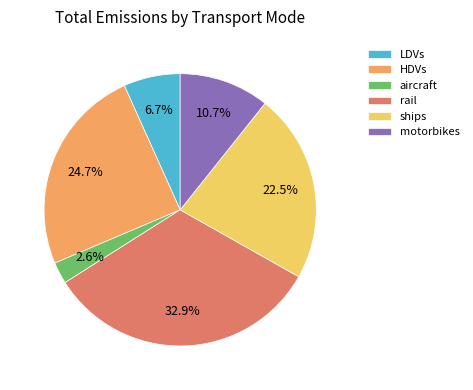

Is there a majority slice in this chart?

No